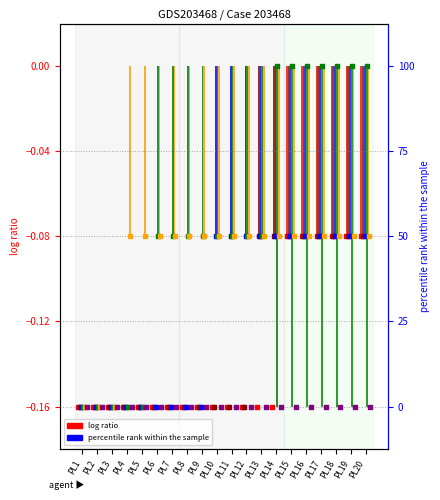

At how many categories does at least one series exceed 69?

7